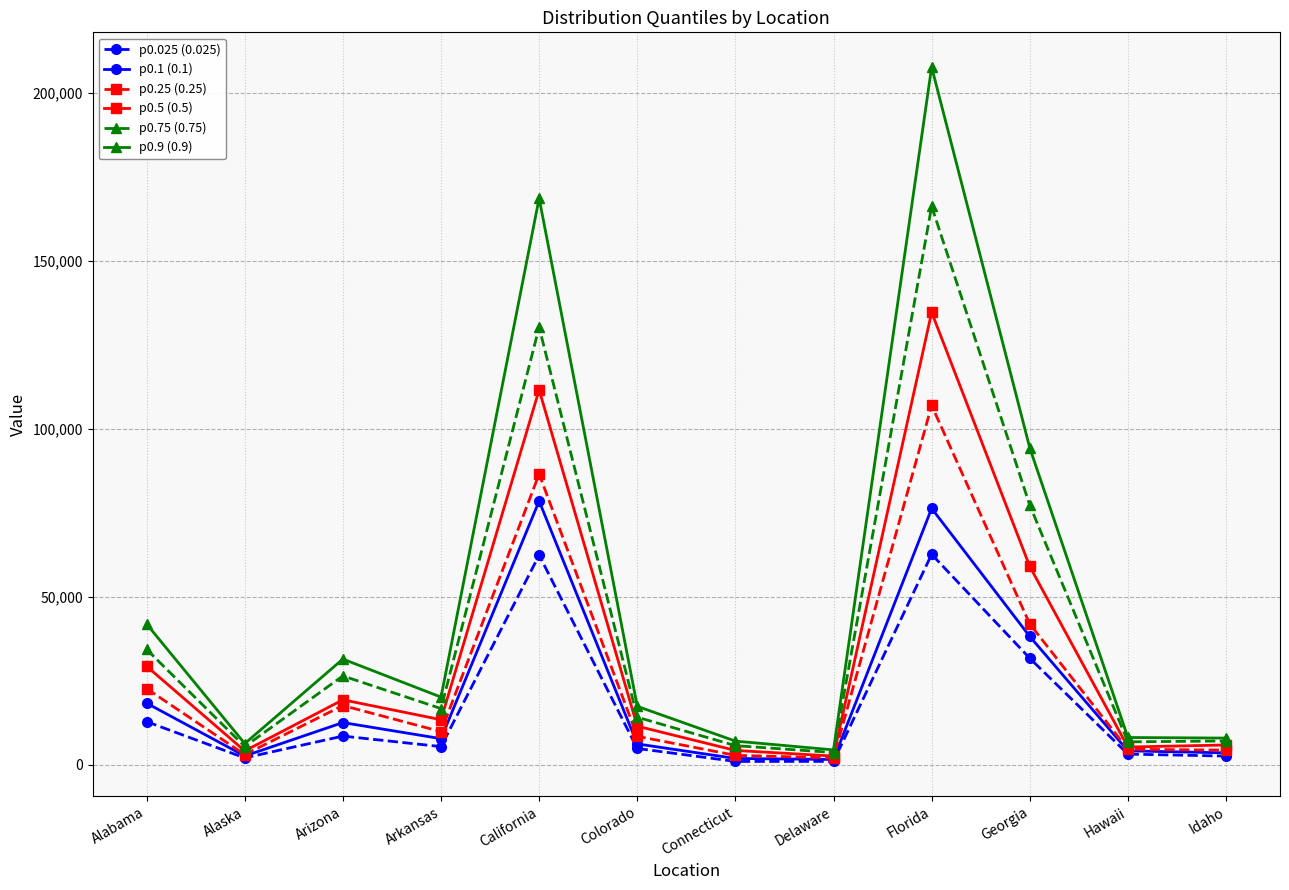

Is this an area chart (filled region under the line)?

No